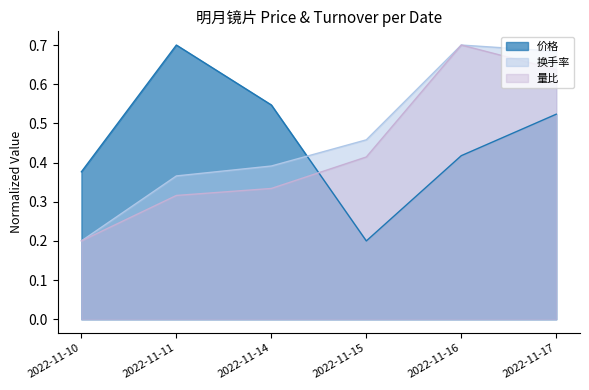

Where is 价格 nearest to the value 0?

2022-11-15